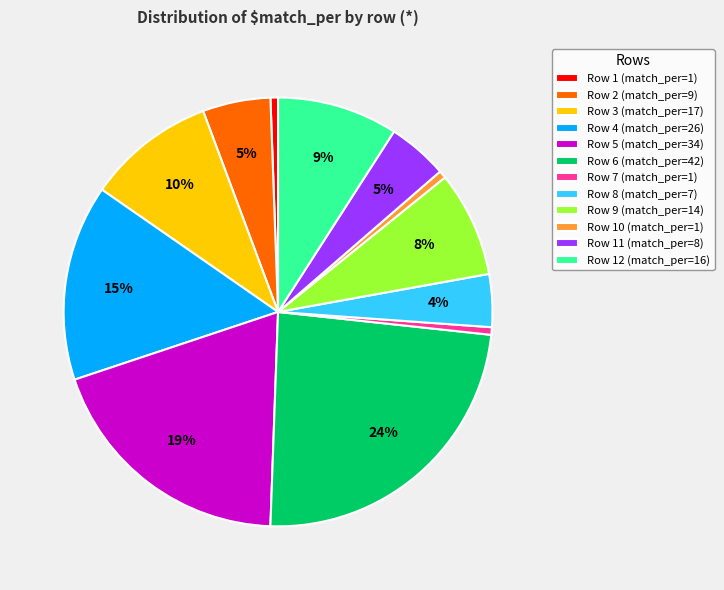

Count the number of slices in the pie.

12